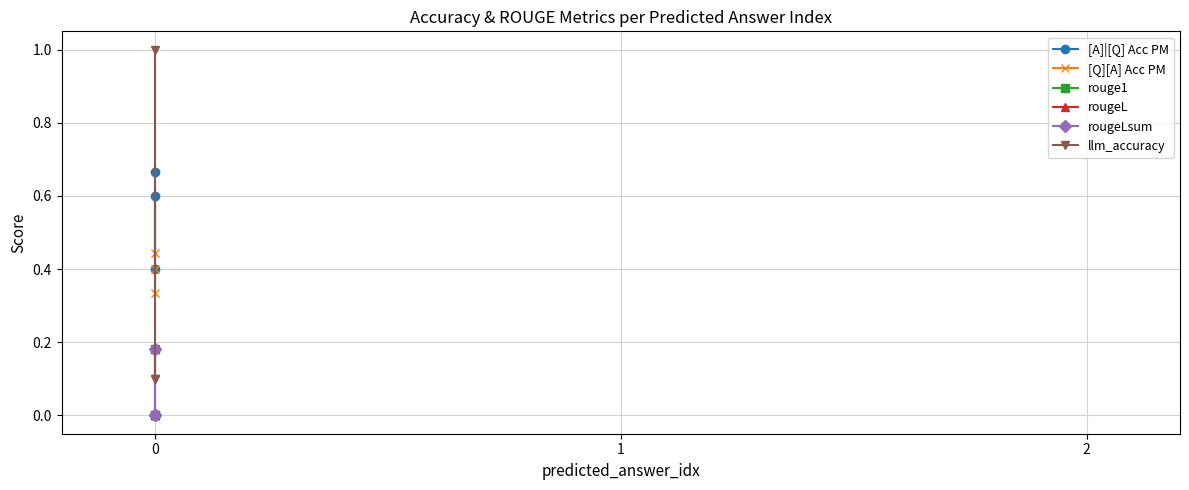

What are all the series names shown in the legend?

[A]|[Q] Acc PM, [Q][A] Acc PM, rouge1, rougeL, rougeLsum, llm_accuracy